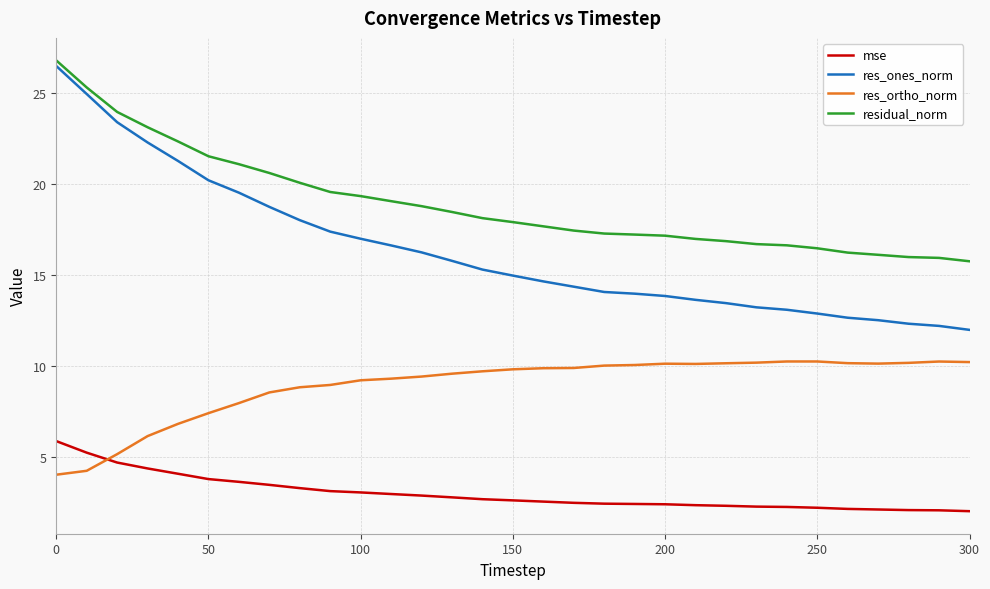

What is the highest value of the residual_norm series?

26.8